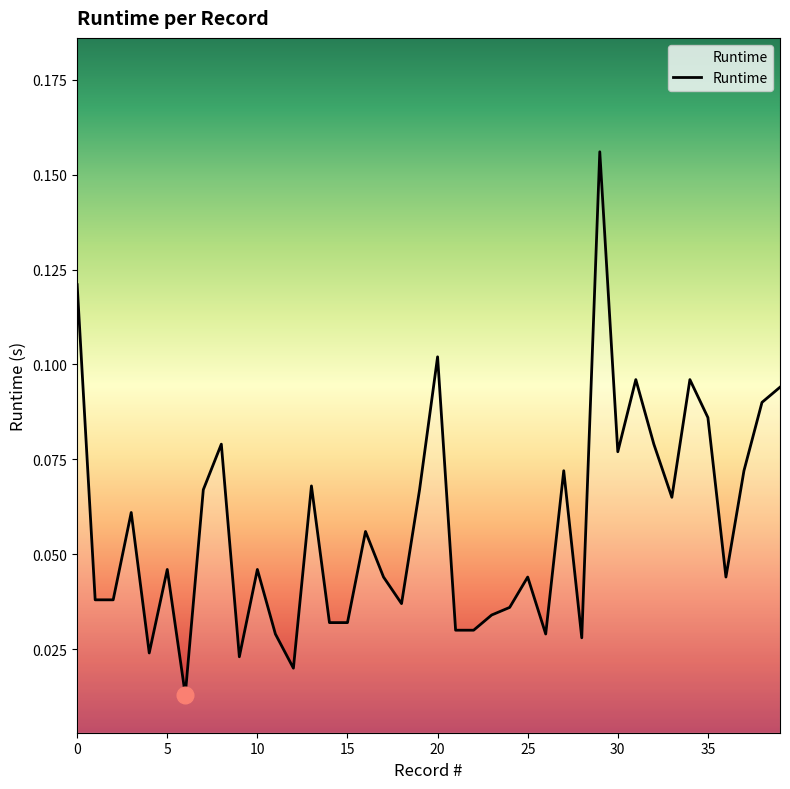

How many interior local valleys (lower than both neighbors) does the data have?

10